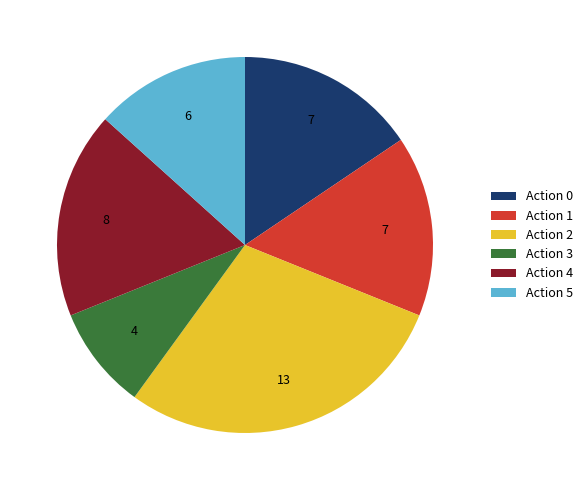

Does Action 5 represent more than half of the total?

No